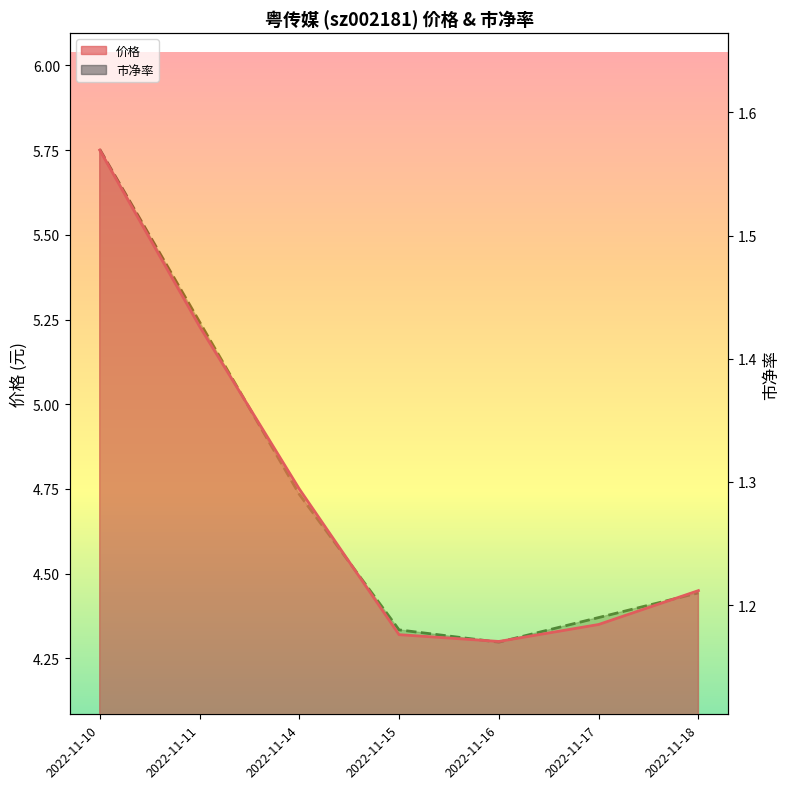

Reading left to right, list all the values displayed in this chart.

价格: 2022-11-10=5.8	2022-11-11=5.2	2022-11-14=4.8	2022-11-15=4.3	2022-11-16=4.3	2022-11-17=4.3	2022-11-18=4.5
市净率: 2022-11-10=1.6	2022-11-11=1.4	2022-11-14=1.3	2022-11-15=1.2	2022-11-16=1.2	2022-11-17=1.2	2022-11-18=1.2